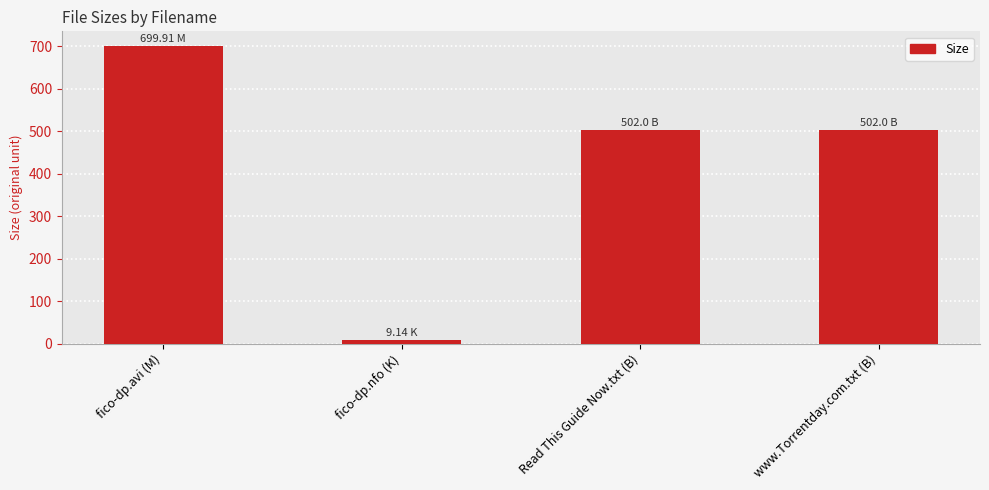

At which category does the chart reach its peak across all series?

fico-dp.avi (M)